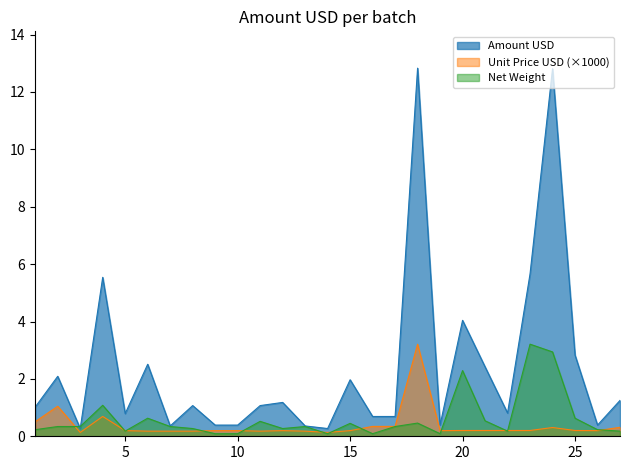

Count the number of data series in this chart.

3